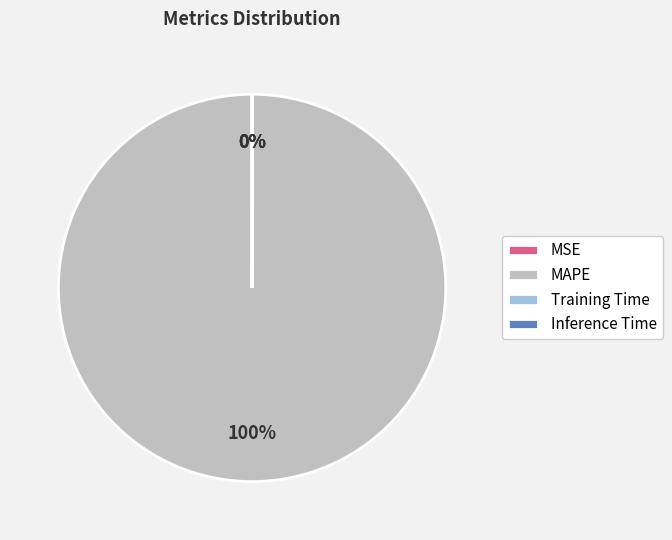

Which slice is the largest?

MAPE